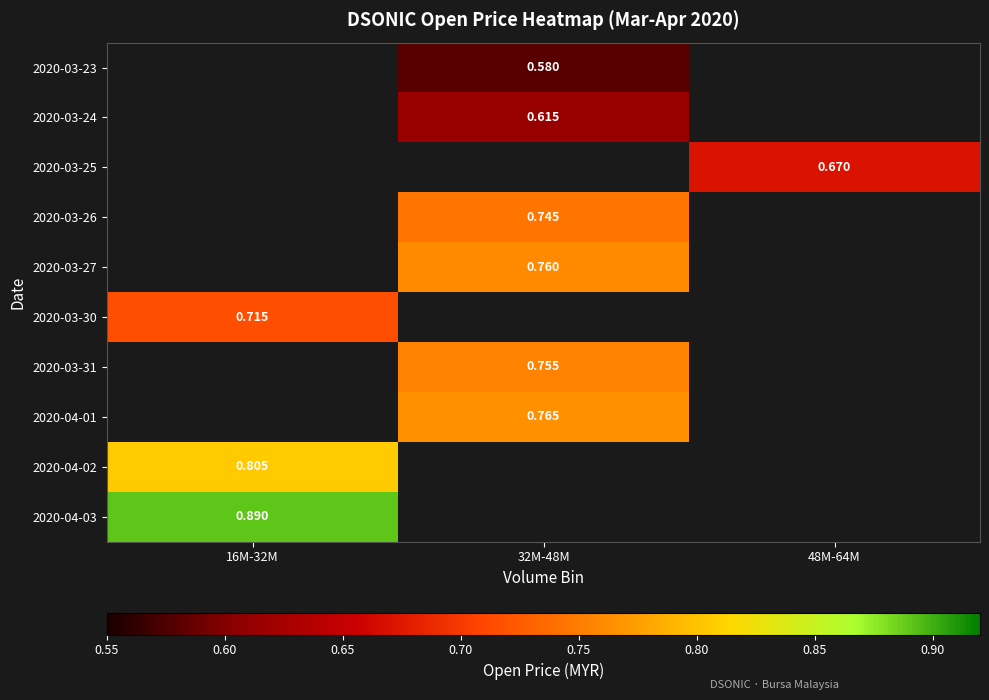

Is the value of 2020-03-26 at 32M-48M greater than the value of 2020-04-01 at 32M-48M?

No